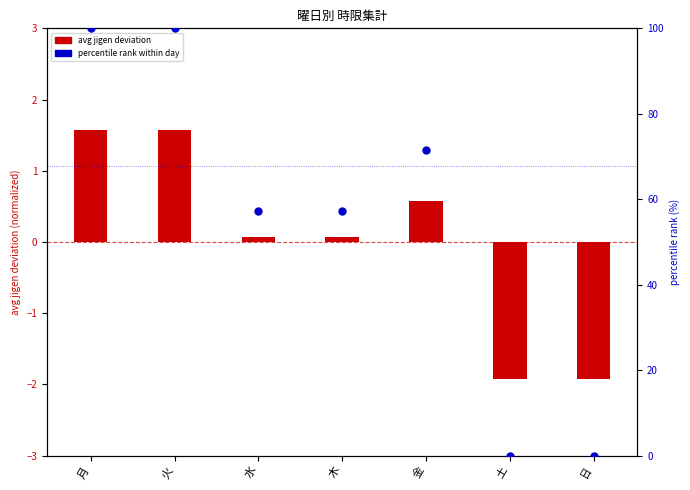

Is the value of avg jigen deviation at 日 greater than the value of percentile rank within day at 日?

No